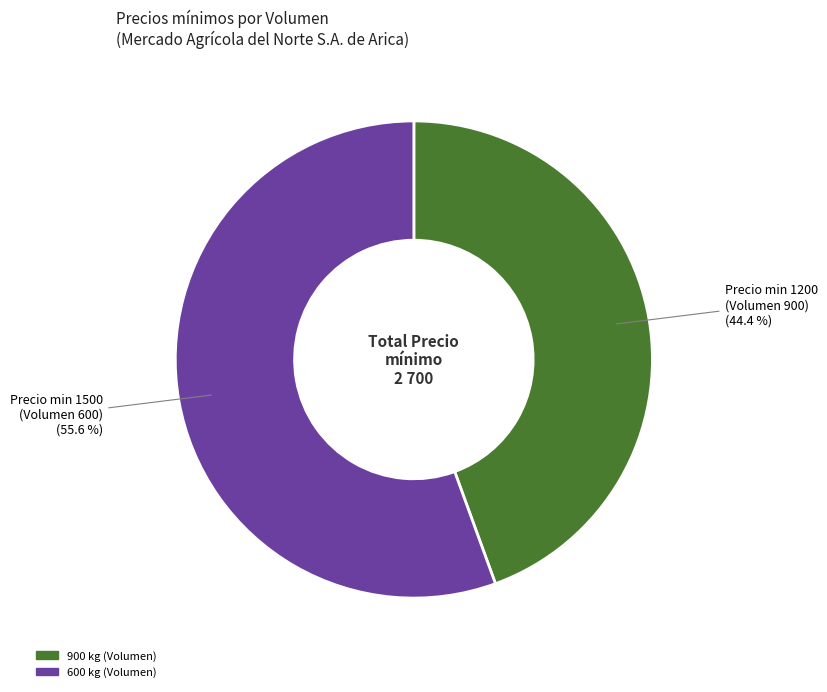

Is there any slice that represents more than half of the pie?

Yes